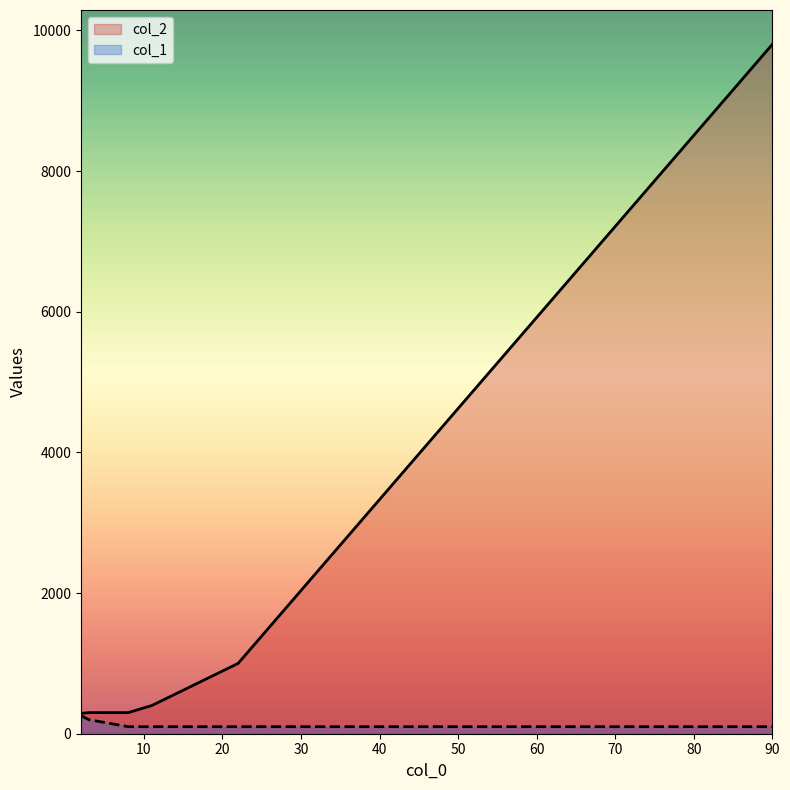

What is the change in value from 8 to 90?

+9501